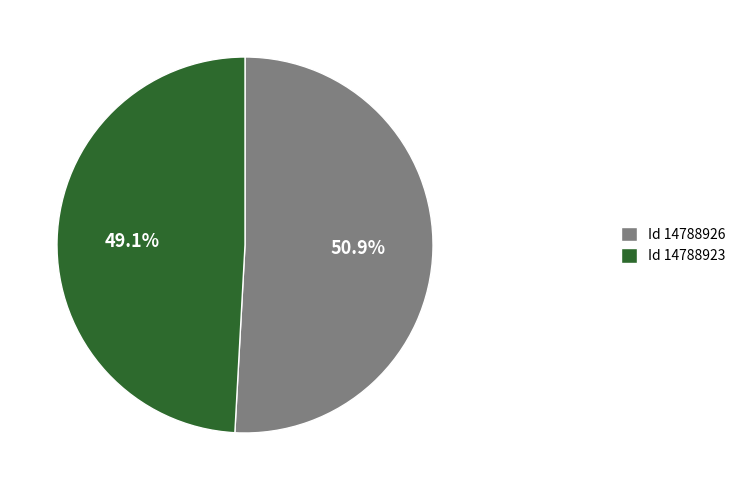

How many segments does this pie chart have?

2